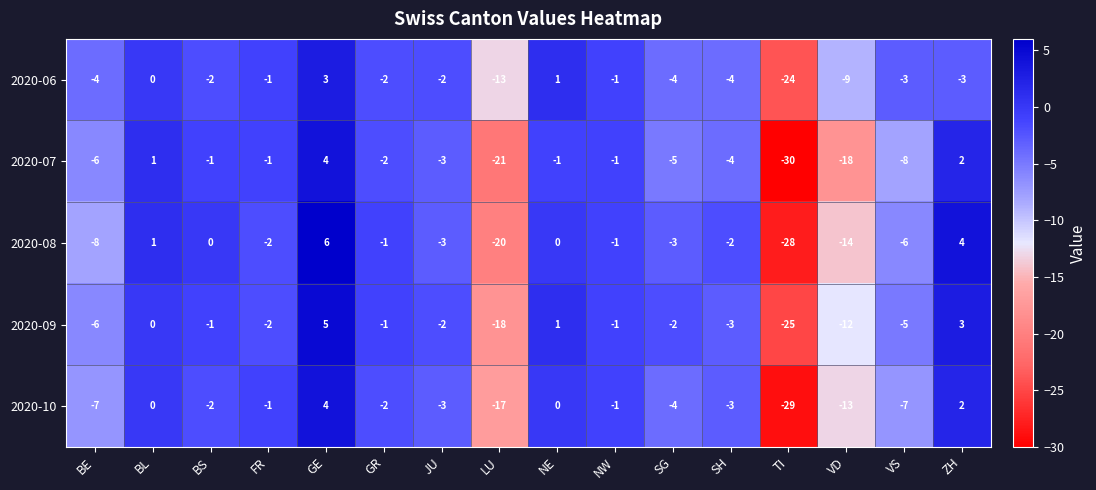

What is the greatest value displayed?

6